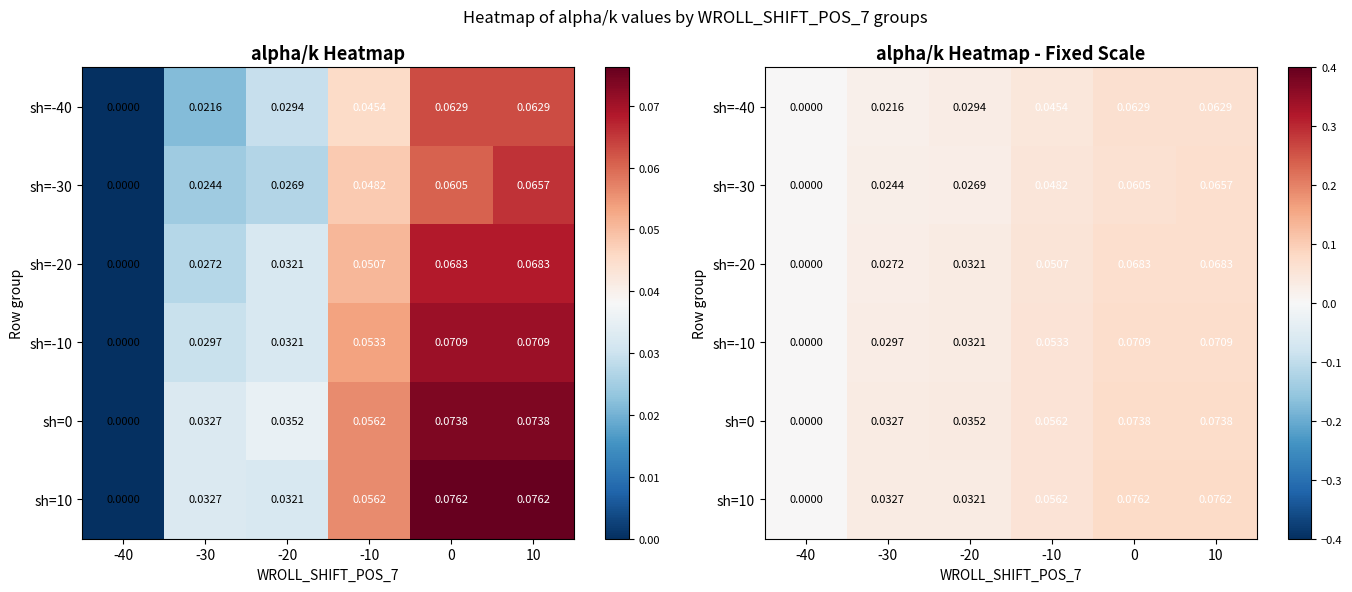

Between -30 and -40, which is larger?

-30